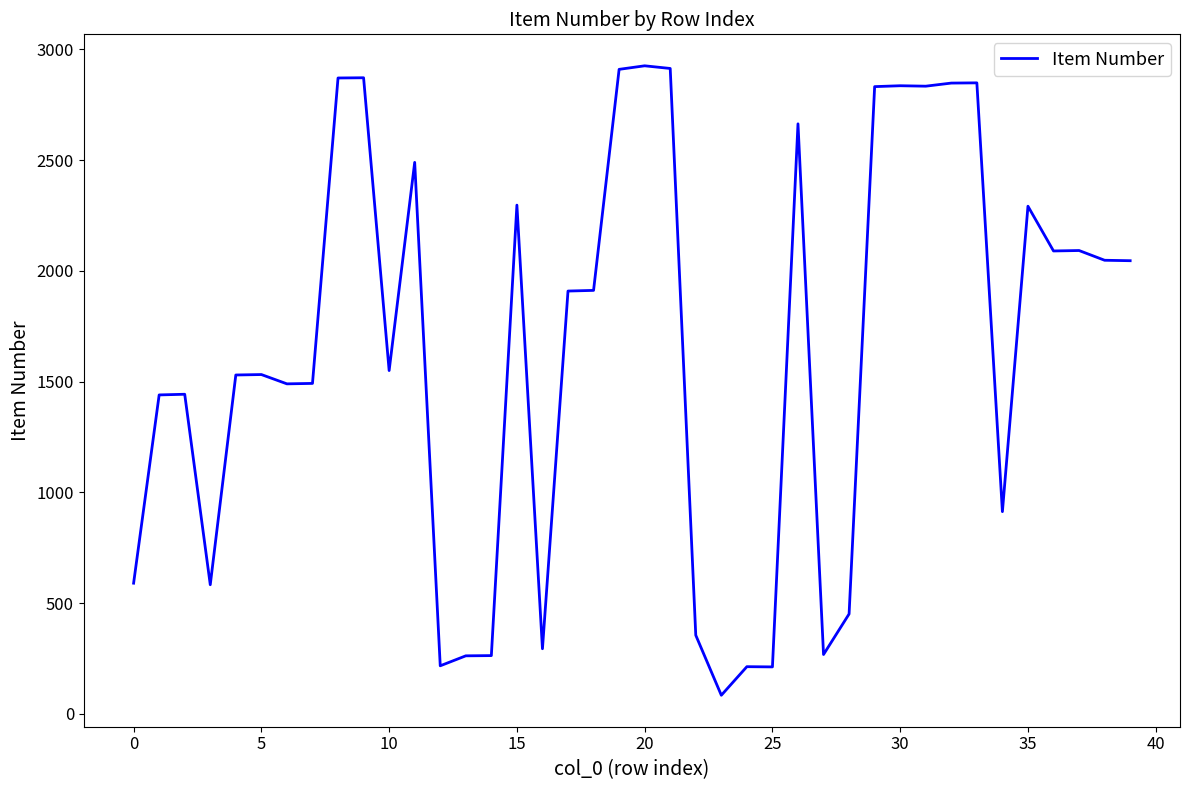

What is the greatest value displayed?

2926